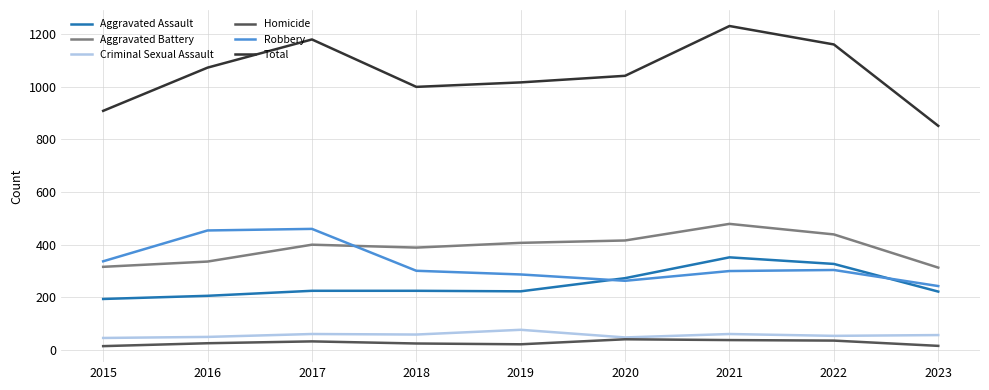

What is the maximum value for Criminal Sexual Assault?

77